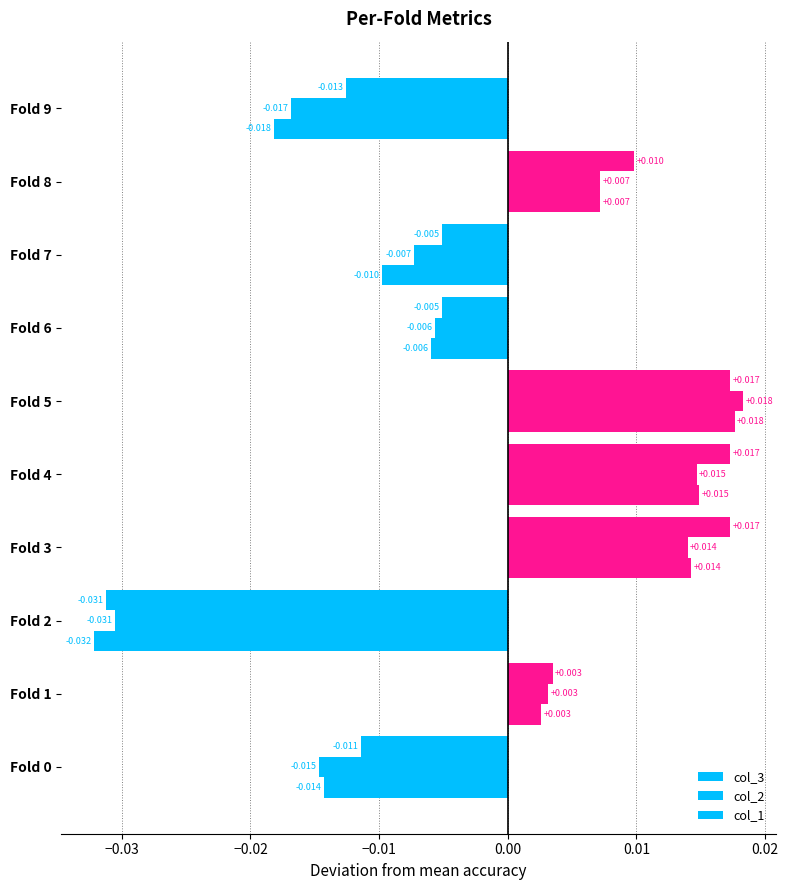

How many values in the col_1 series are below 0?

5